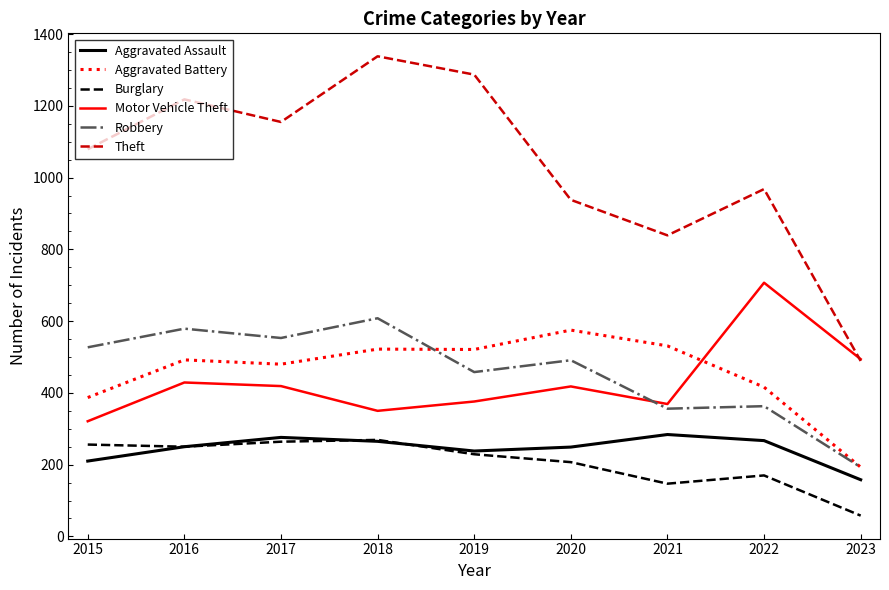

Count the number of data series in this chart.

6